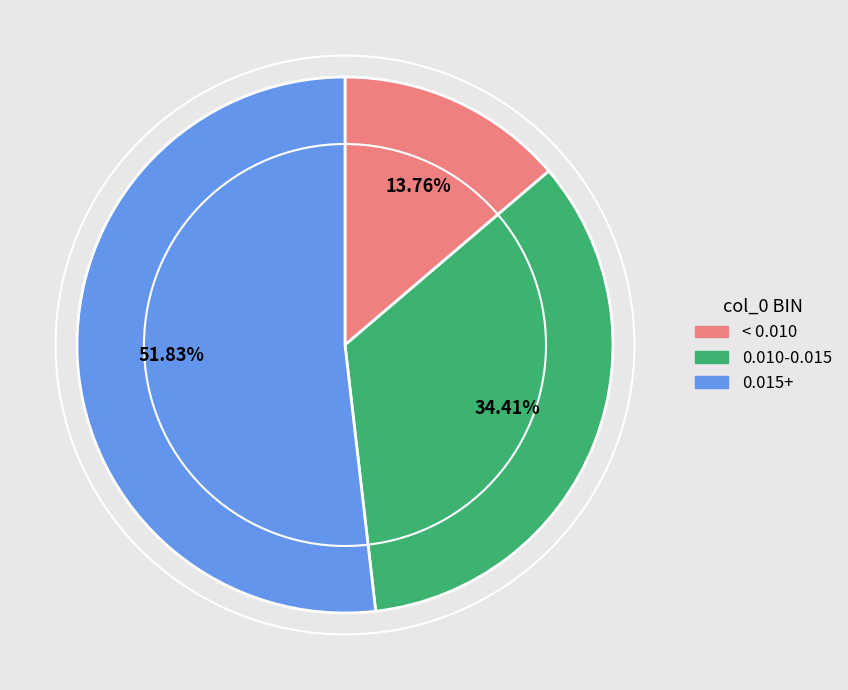

Count the number of slices in the pie.

3